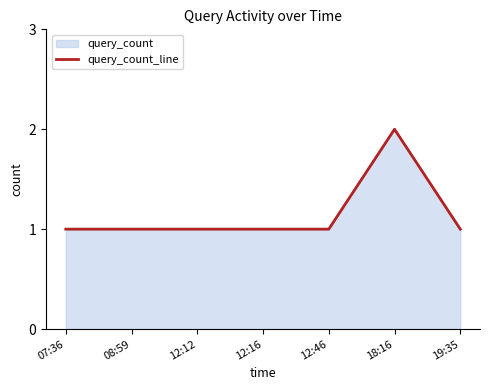

What is the label of the 4th point from the left?

12:16